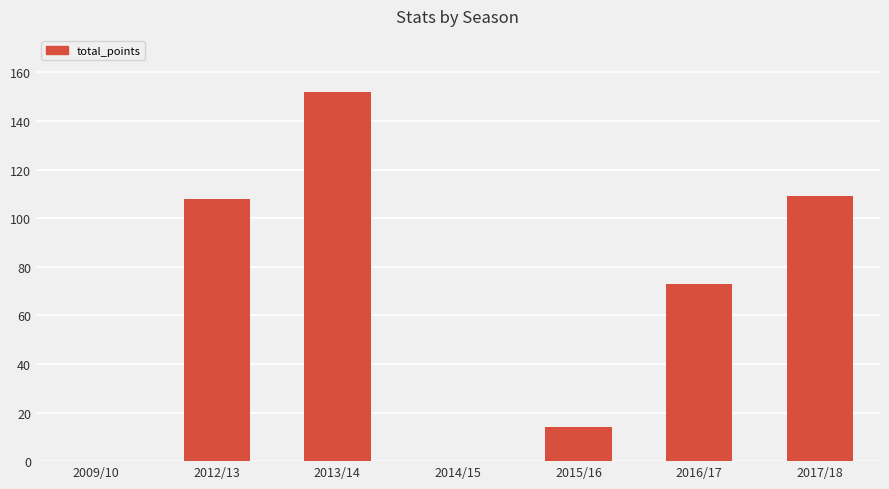

How many categories are shown in the chart?

7